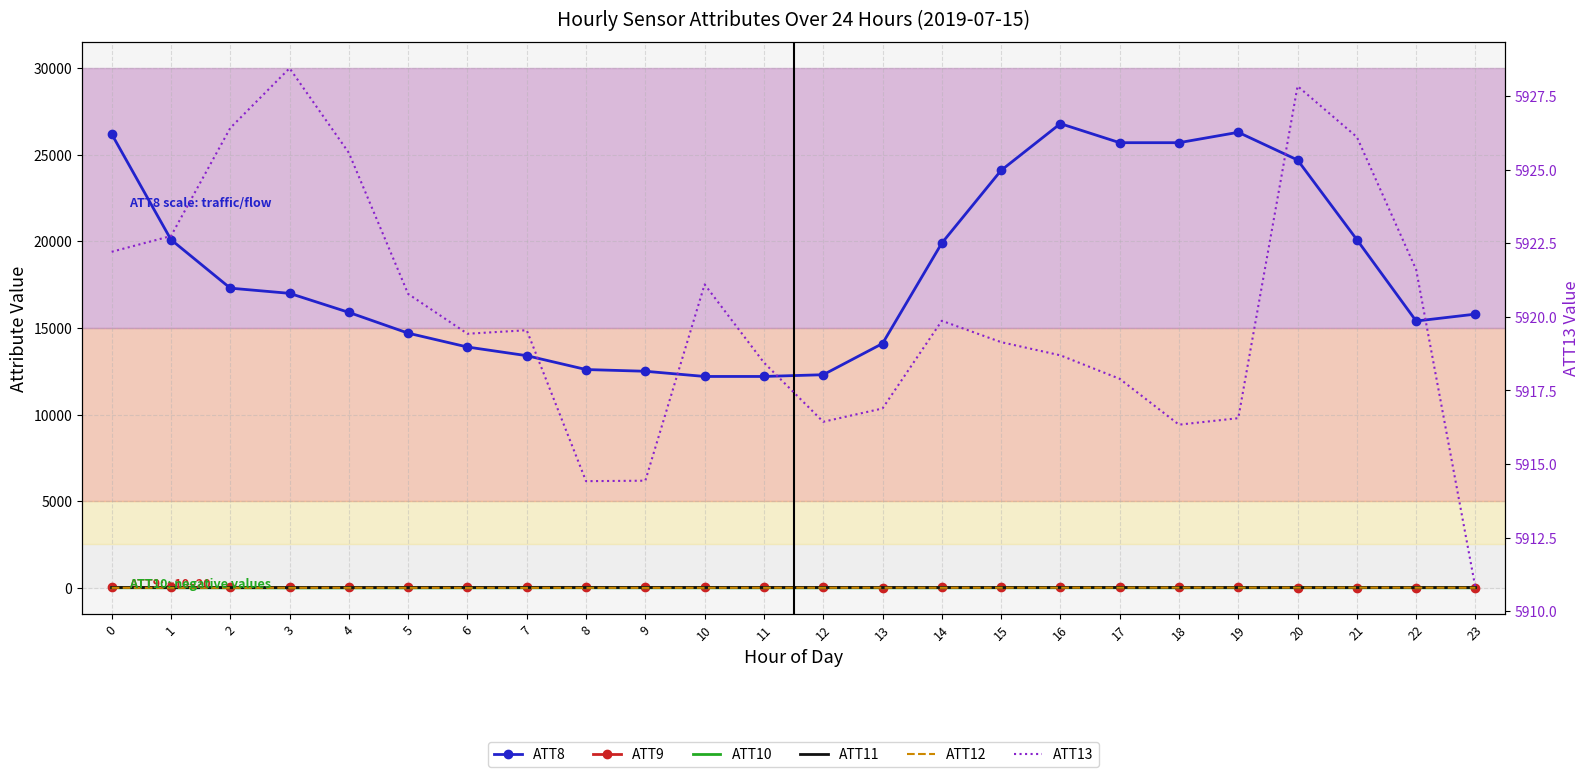

Which series has the largest total across all categories?

ATT8